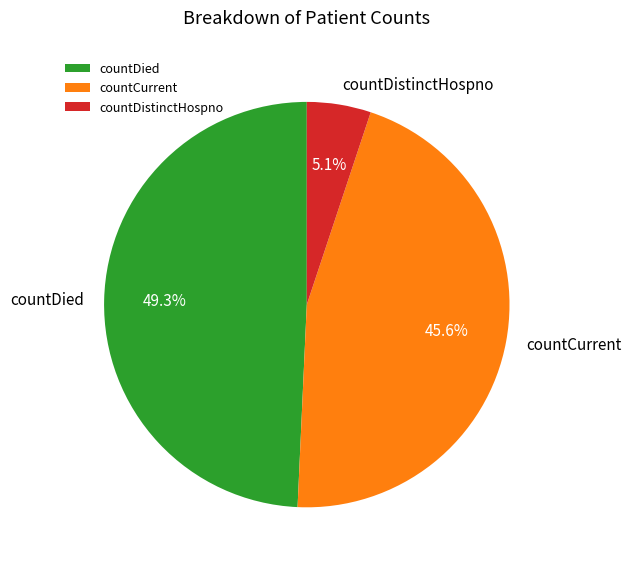

Between countDistinctHospno and countCurrent, which is larger?

countCurrent